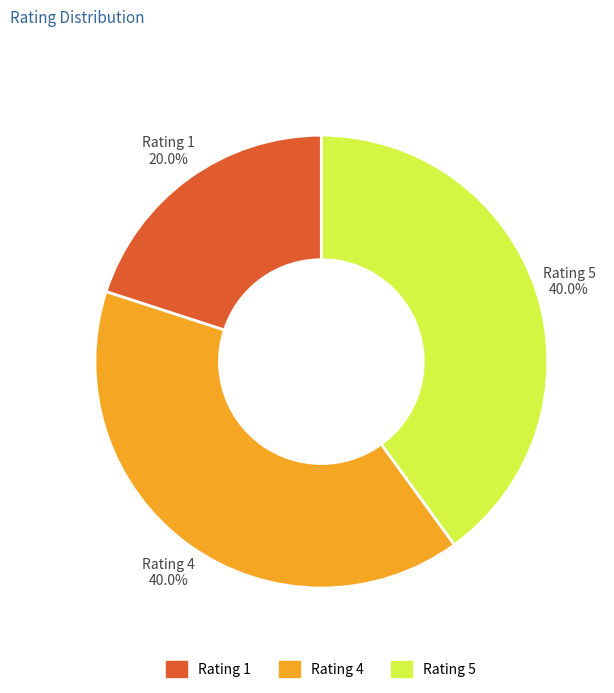

Between Rating 1 and Rating 5, which is larger?

Rating 5